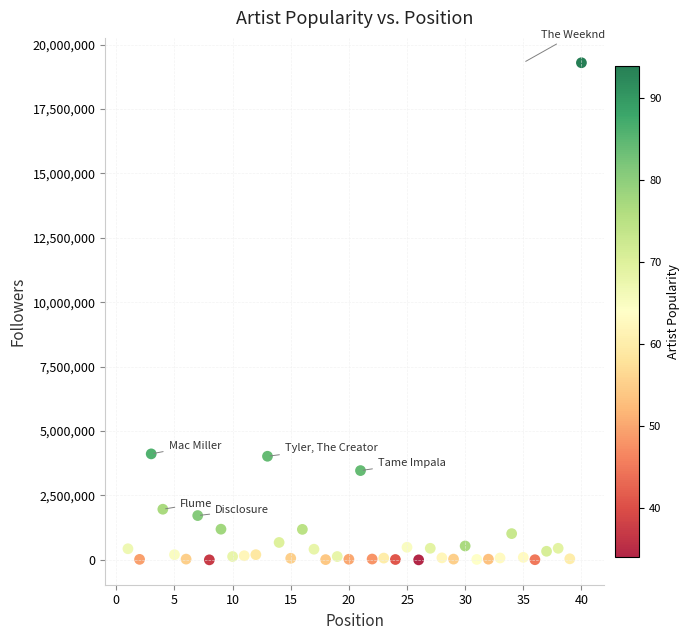

What is the range of X values (max minus min)?

39